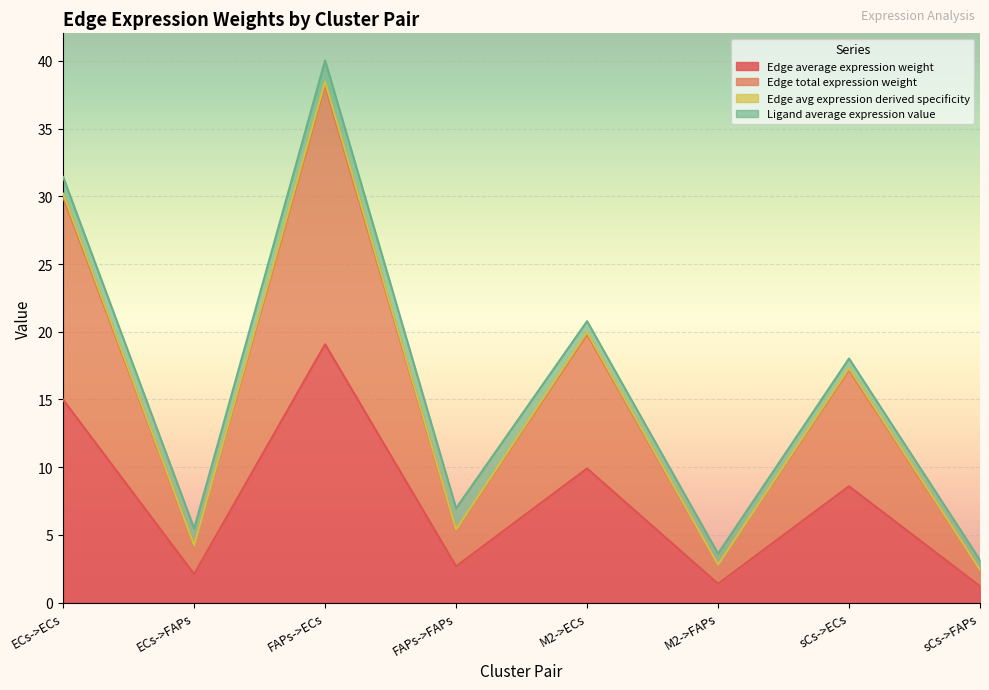

Does the chart display data point markers on the line(s)?

No